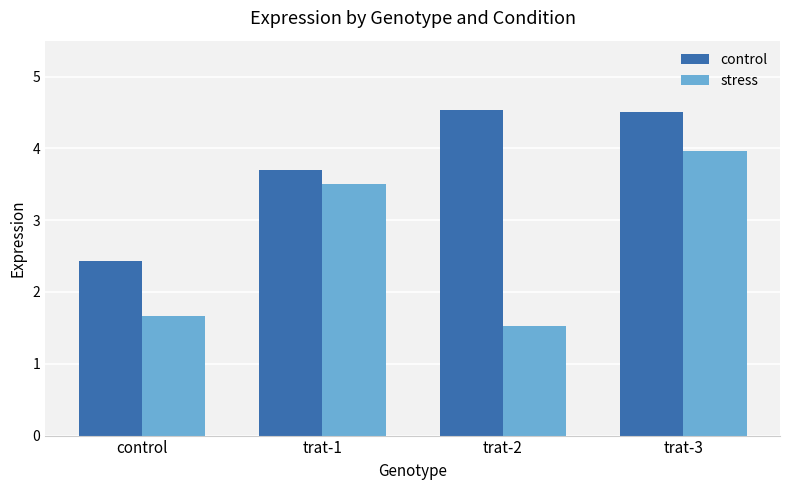

True or false: control has a value of 3.7 at trat-1.

True